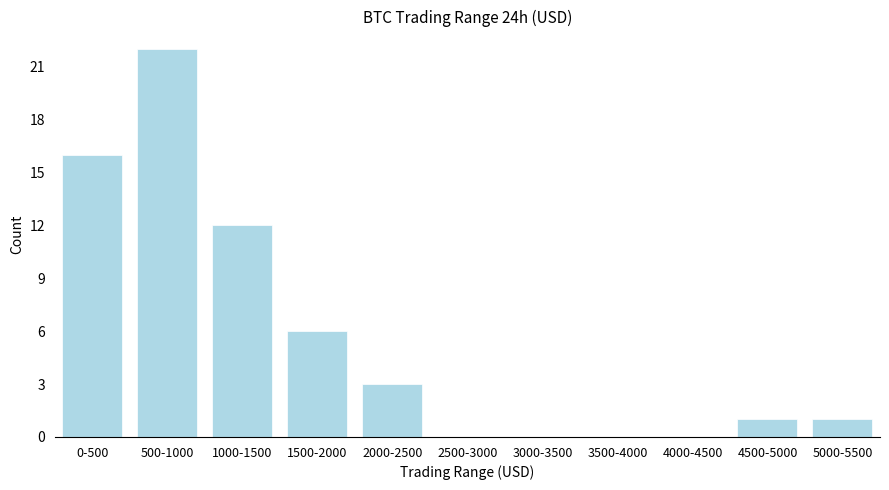

Reading left to right, extract all data points from this chart.

0-500=16	500-1000=22	1000-1500=12	1500-2000=6	2000-2500=3	2500-3000=0	3000-3500=0	3500-4000=0	4000-4500=0	4500-5000=1	5000-5500=1